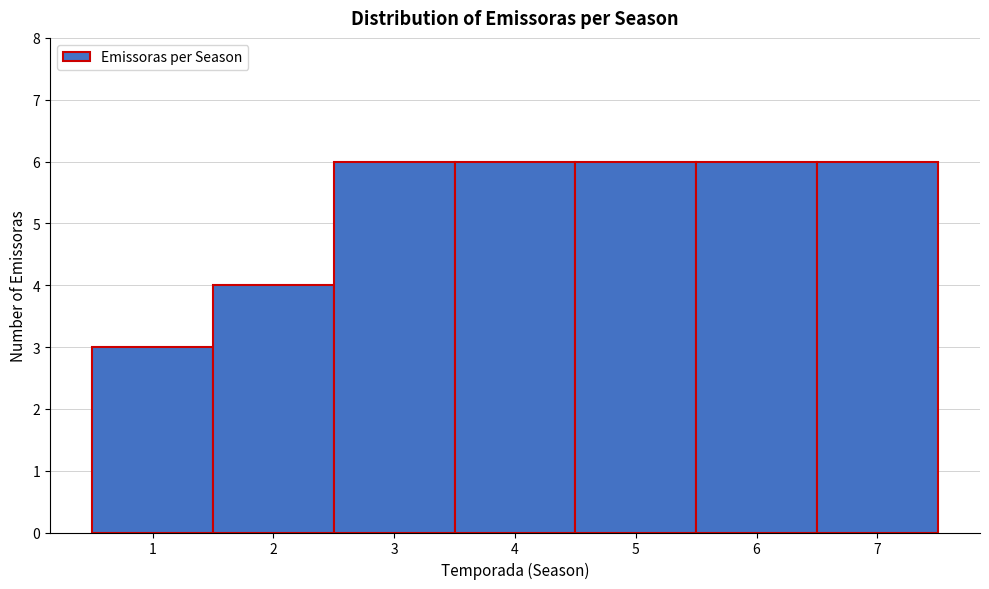

Reading left to right, list every bar in this chart as the range it spans on the x-axis followed by its height. The values are not printed on the chart, so give them approximately, as read against the axis.

0.5 to 1.5: 3
1.5 to 2.5: 4
2.5 to 3.5: 6
3.5 to 4.5: 6
4.5 to 5.5: 6
5.5 to 6.5: 6
6.5 to 7.5: 6